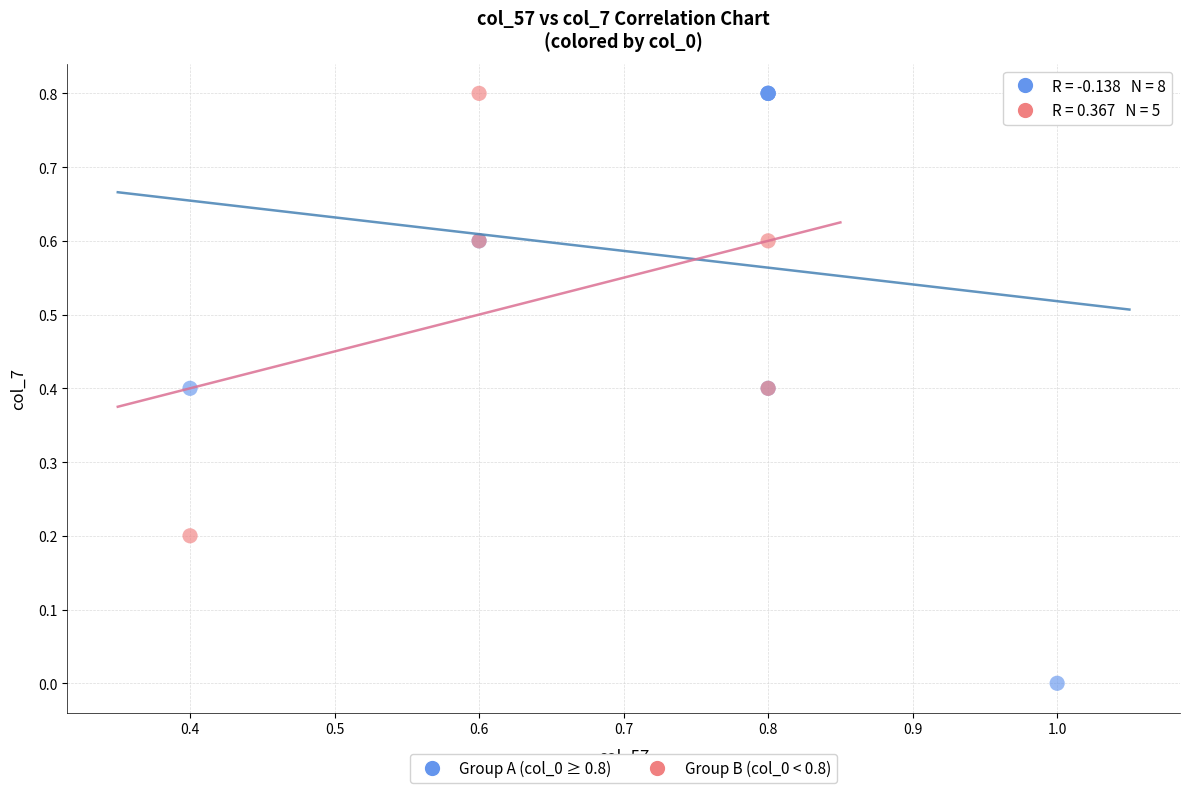

Which series has the widest spread of Y values?

Group A (col_0 ≥ 0.8)